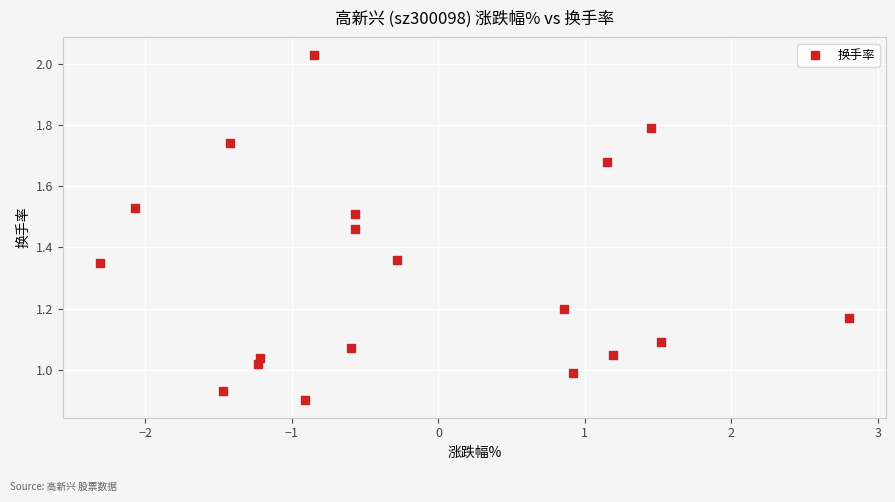

What is the range of X values (max minus min)?

5.1